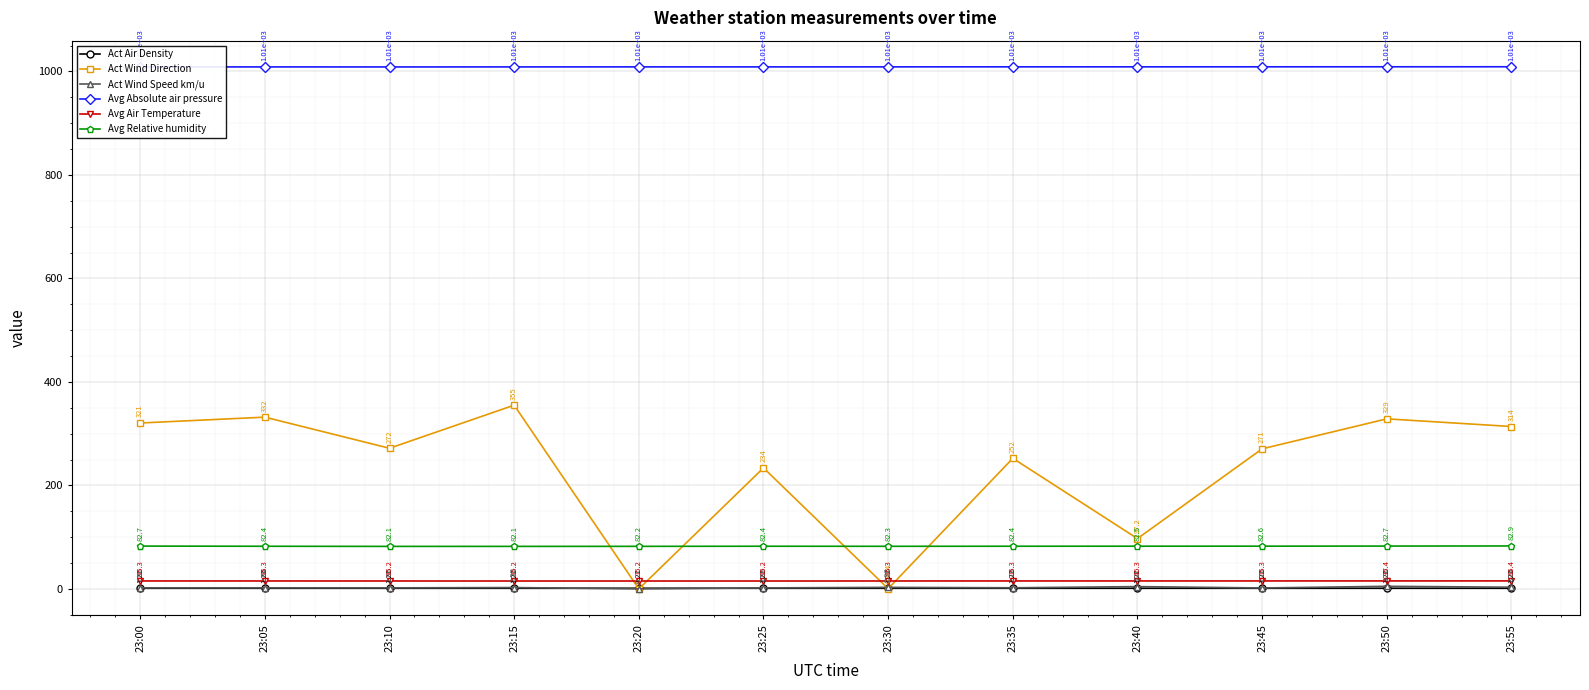

List the series in order of their peak value, lowest first.

Act Air Density, Act Wind Speed km/u, Avg Air Temperature, Avg Relative humidity, Act Wind Direction, Avg Absolute air pressure